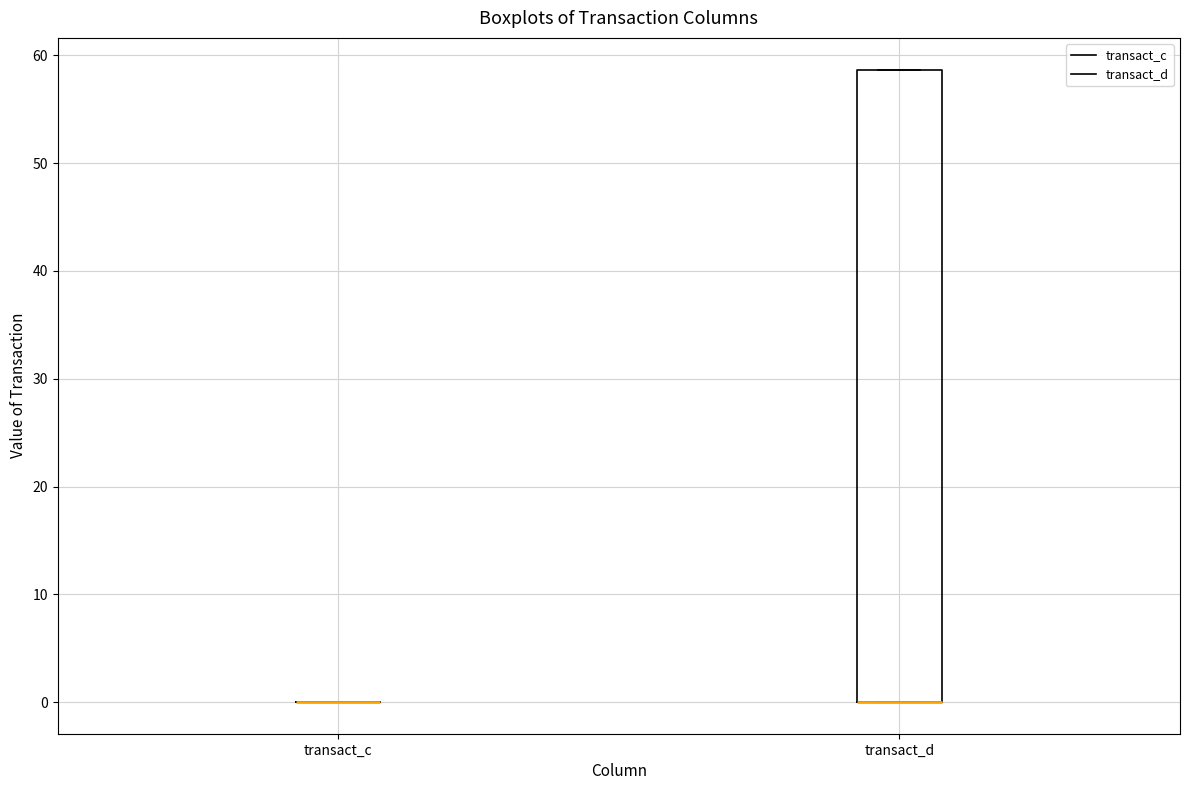

Comparing the boxes themselves (not the whiskers), which one is the tallest?

transact_d